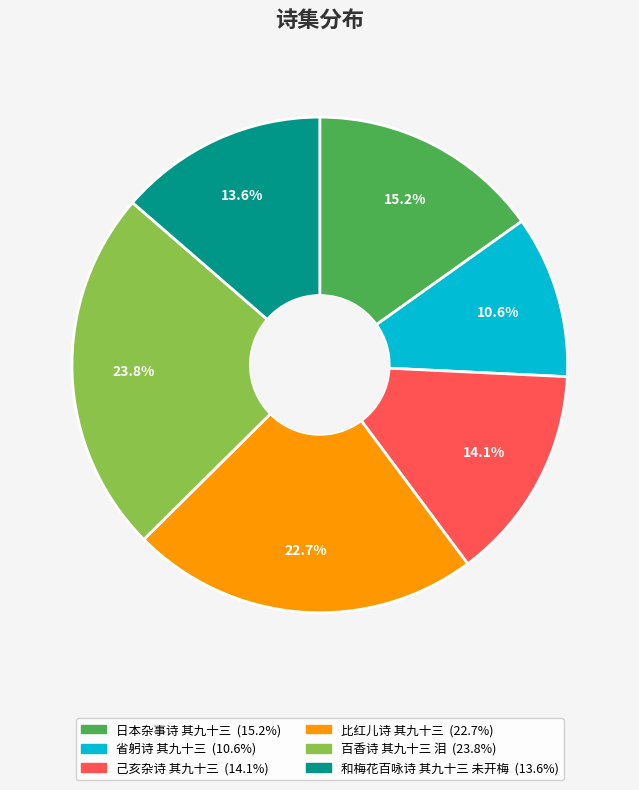

Which slice is the largest?

百香诗 其九十三 泪